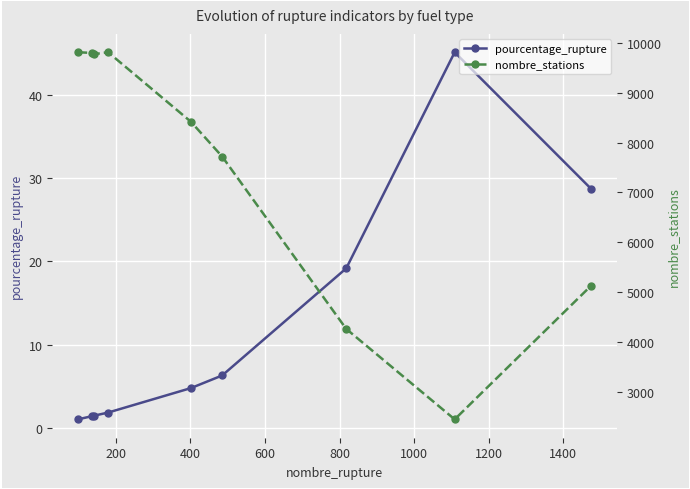

True or false: pourcentage_rupture has more than 0 points higher than both neighbors.

True